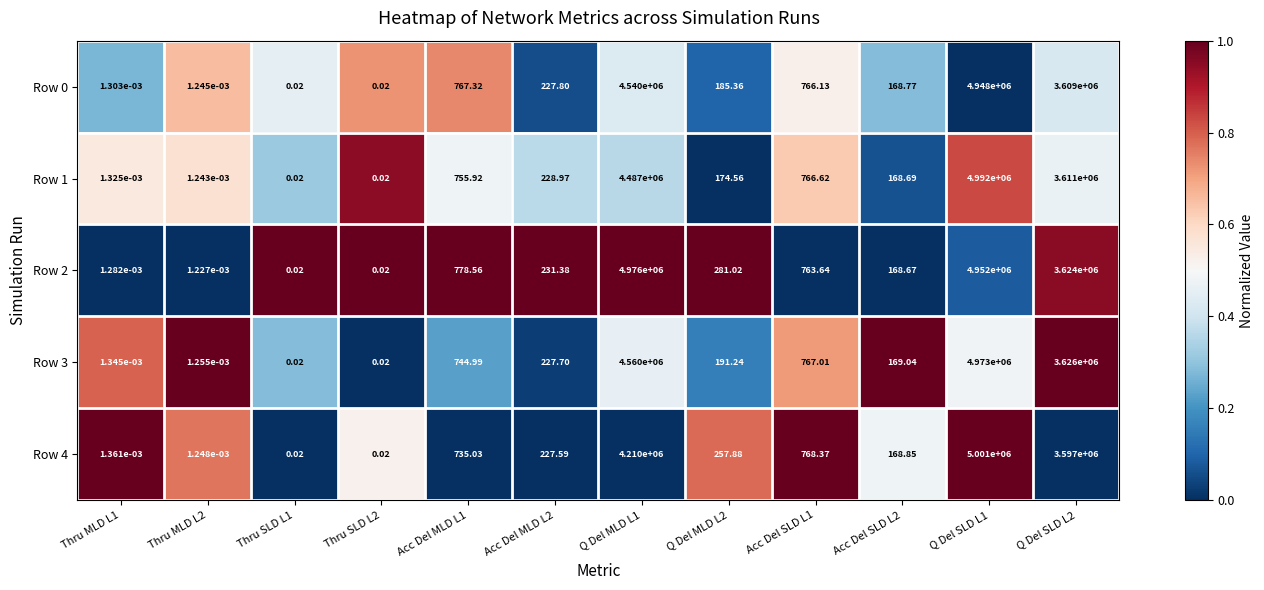

Is the value of Row 0 at Acc Del MLD L2 greater than the value of Row 2 at Q Del MLD L1?

No